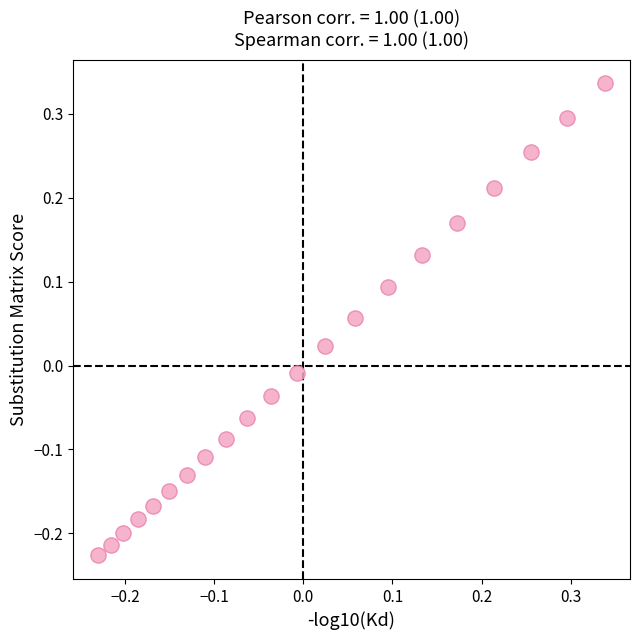

What is the range of X values (max minus min)?

0.6